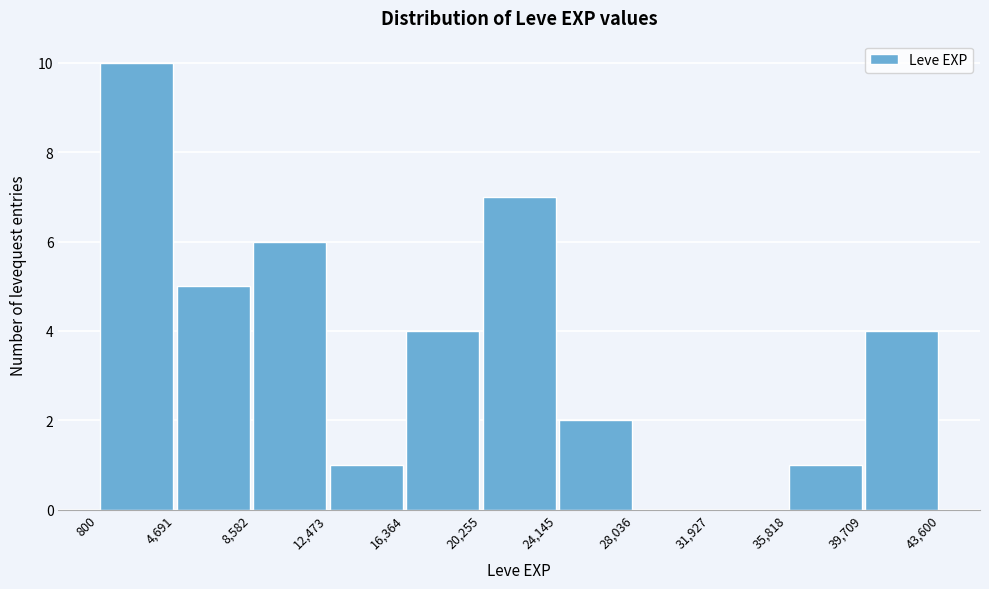

What is the height of the bar covering 4,691 to 8,582 on the x-axis? The values are not printed on the chart, so give them approximately, as read against the axis.

5